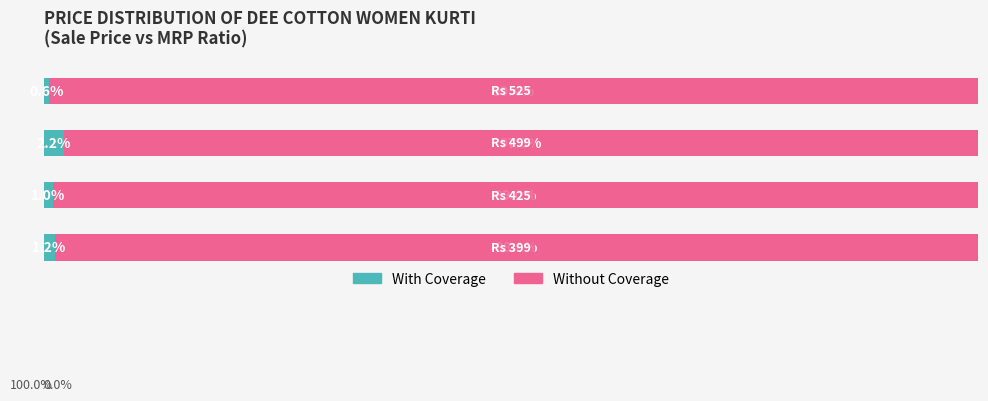

What are all the series names shown in the legend?

With Coverage, Without Coverage